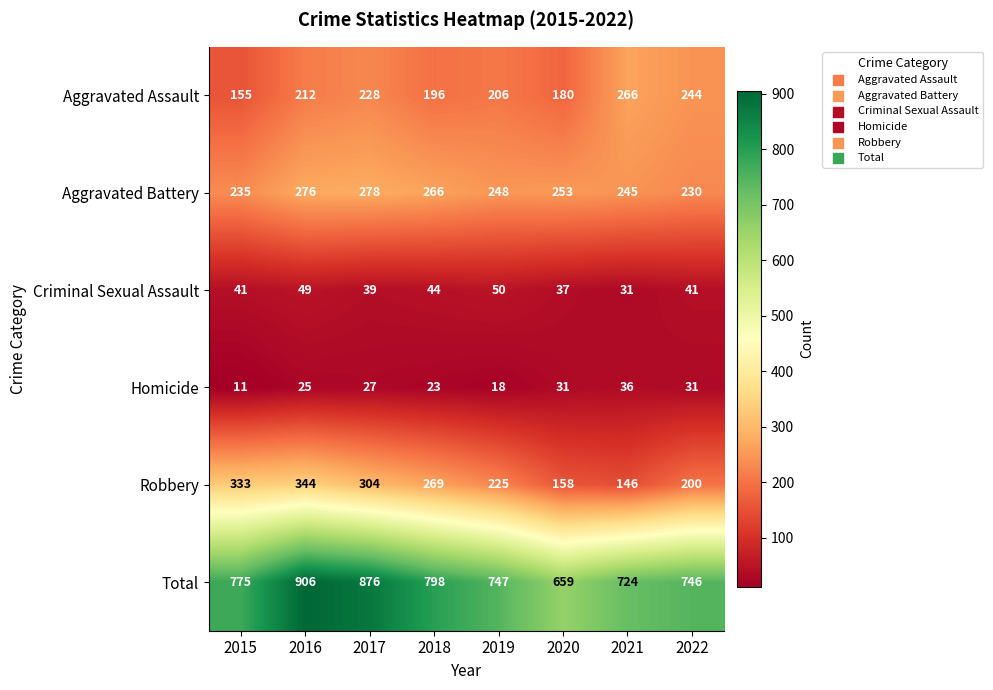

Which series changed the most between 2016 and 2019?

Total